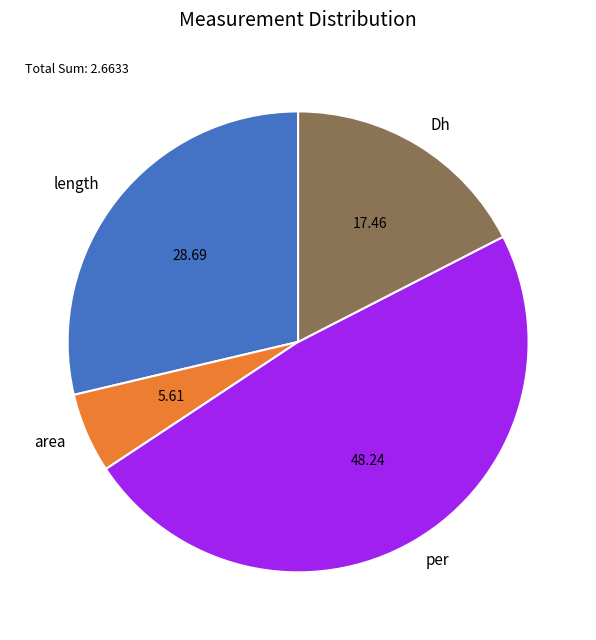

Is there a majority slice in this chart?

No